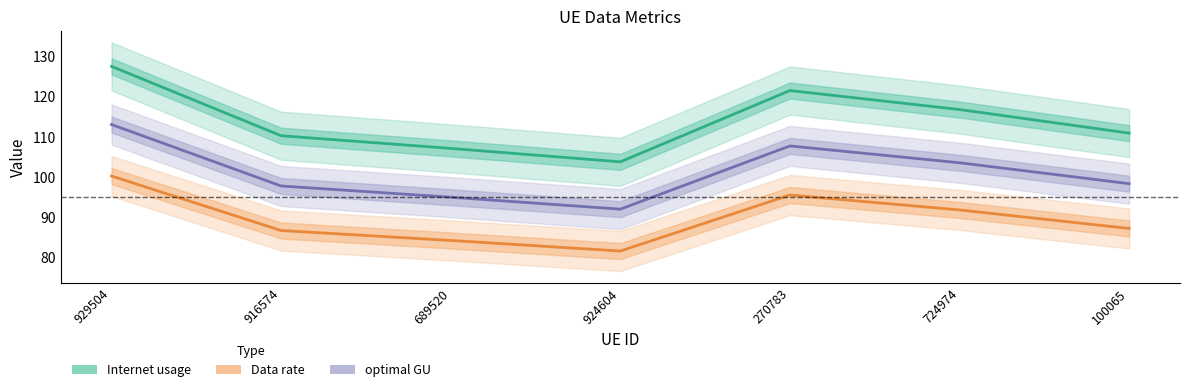

How many lines are shown in the chart?

3